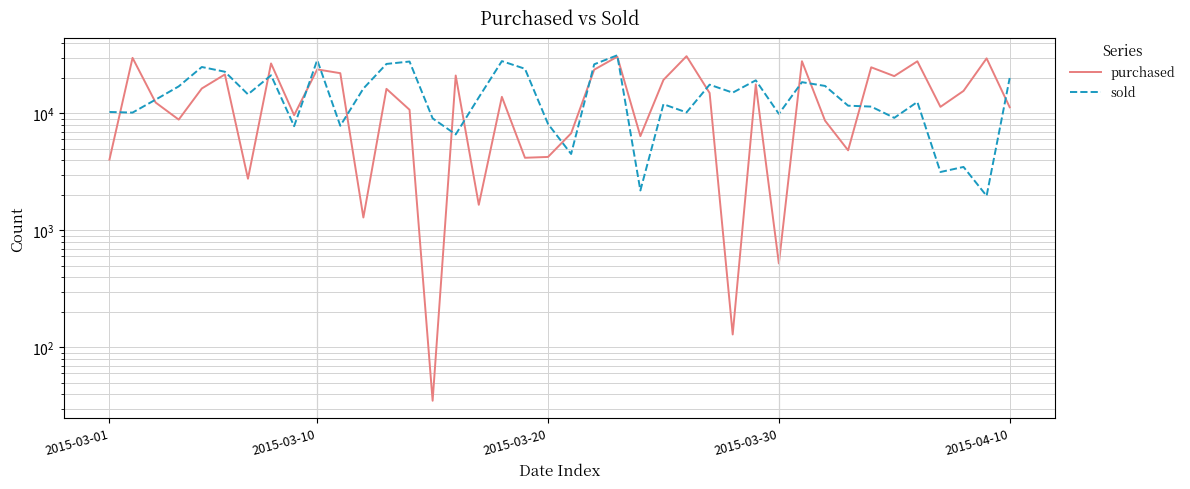

How many lines are shown in the chart?

2